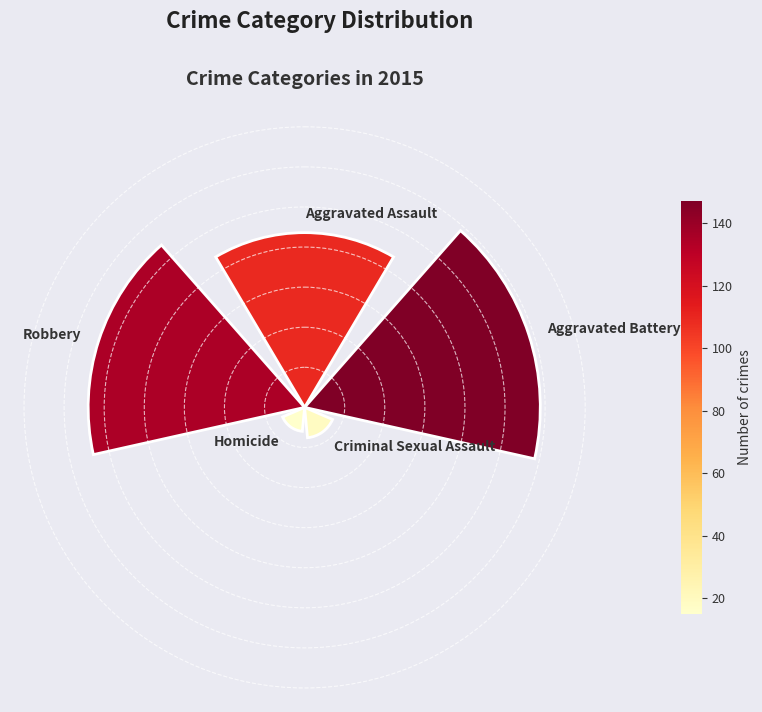

Does the chart contain any negative values?

No